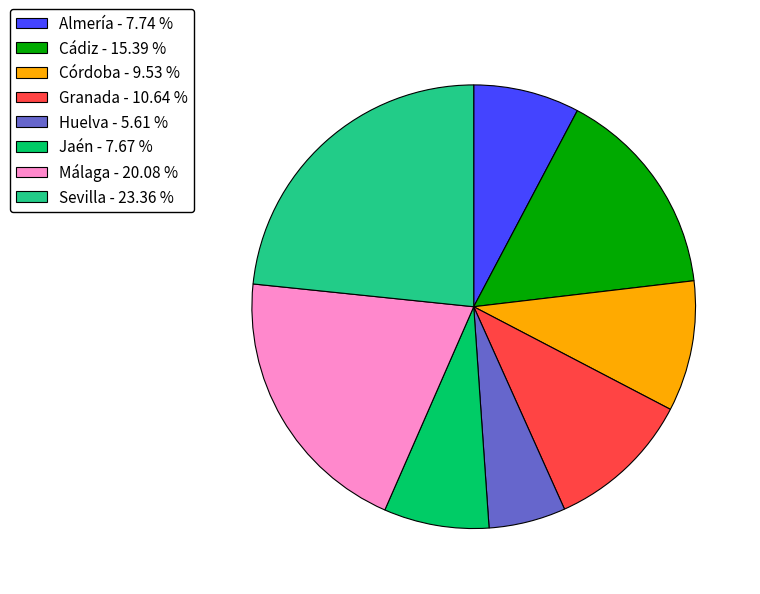

Does Almería - 7.74 % account for over 50% of the chart?

No